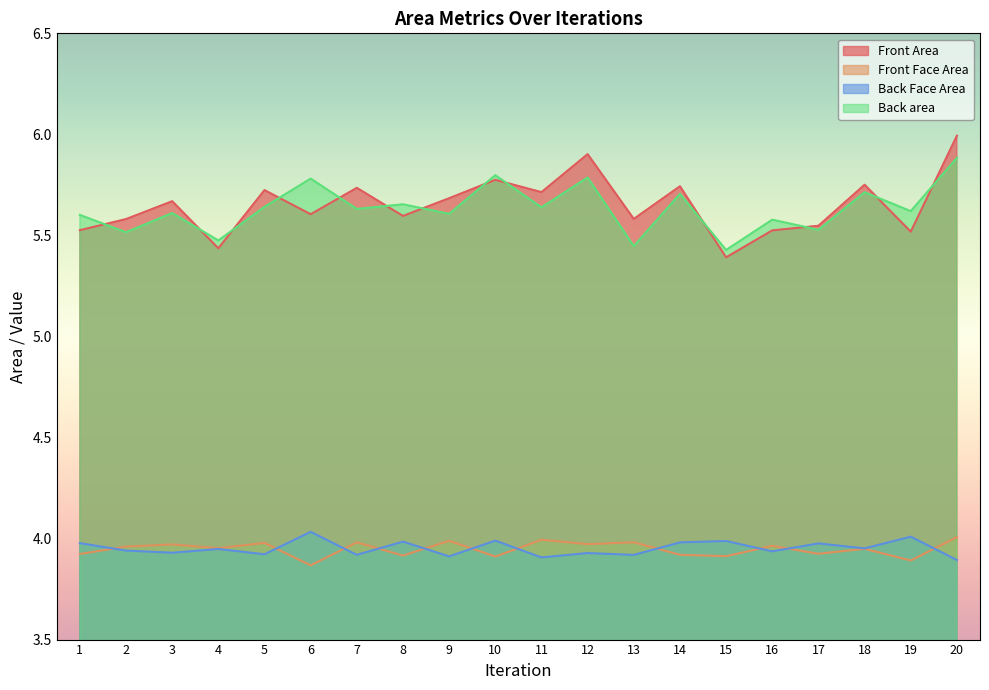

Does the chart have visible grid lines?

No